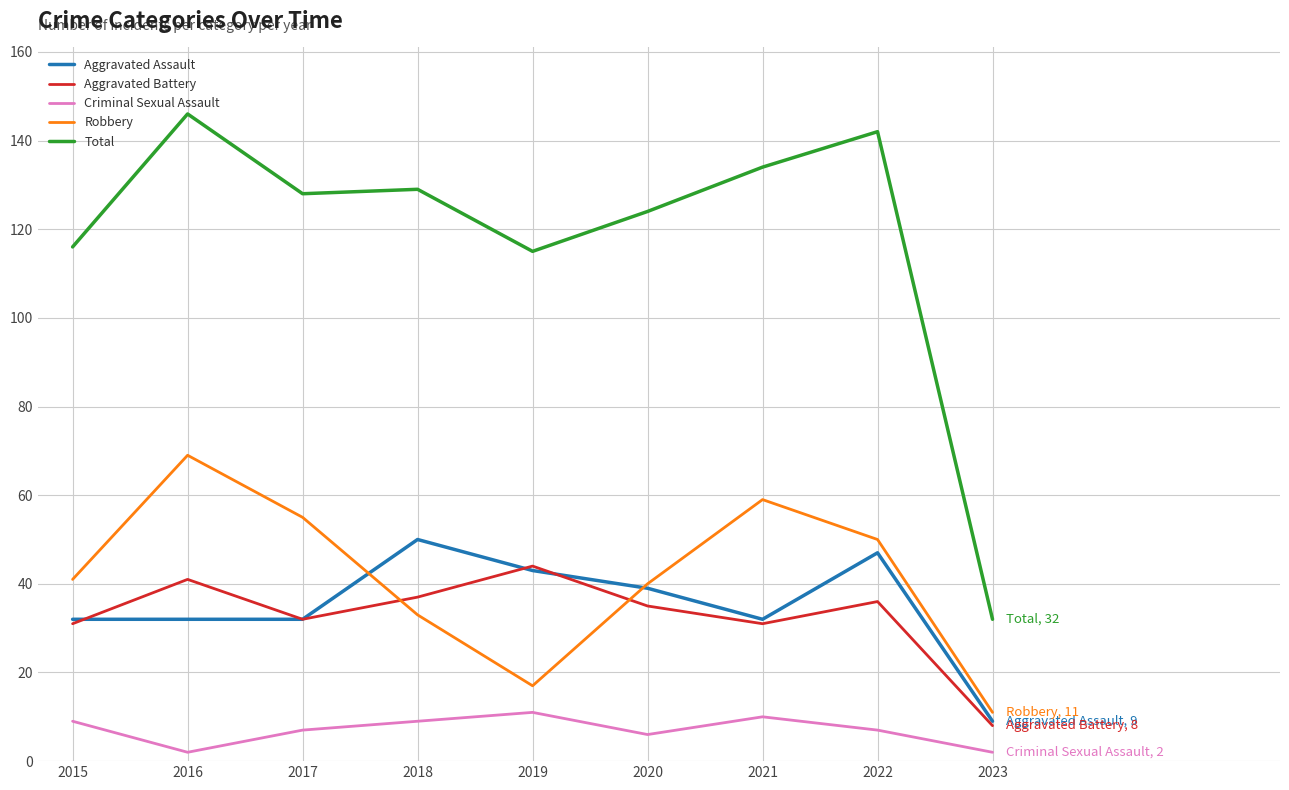

What value does the Aggravated Assault series have at 2019?

43